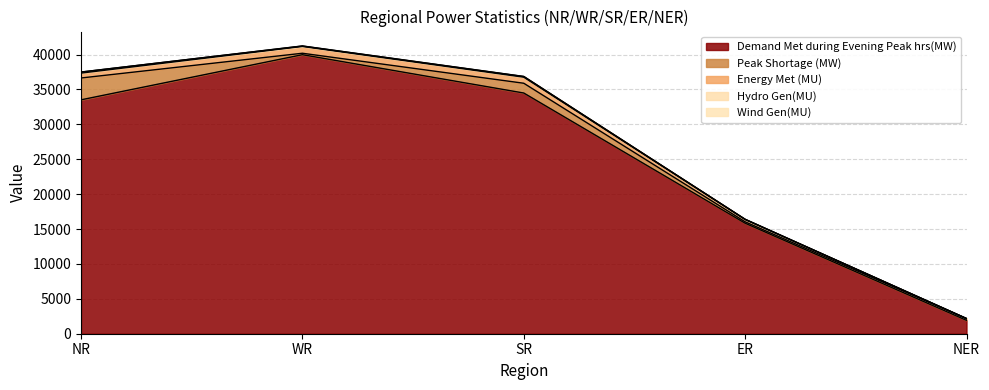

True or false: Wind Gen(MU) has a value of -6 at ER.

False